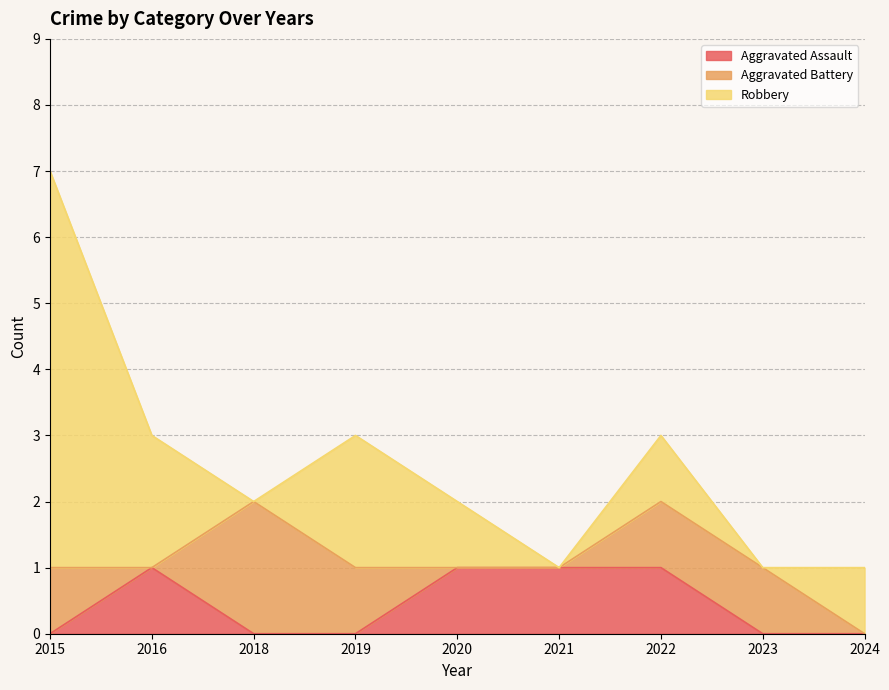

Reading left to right, list all the values displayed in this chart.

Aggravated Assault: 0	1	0	0	1	1	1	0	0
Aggravated Battery: 1	0	2	1	0	0	1	1	0
Robbery: 6	2	0	2	1	0	1	0	1